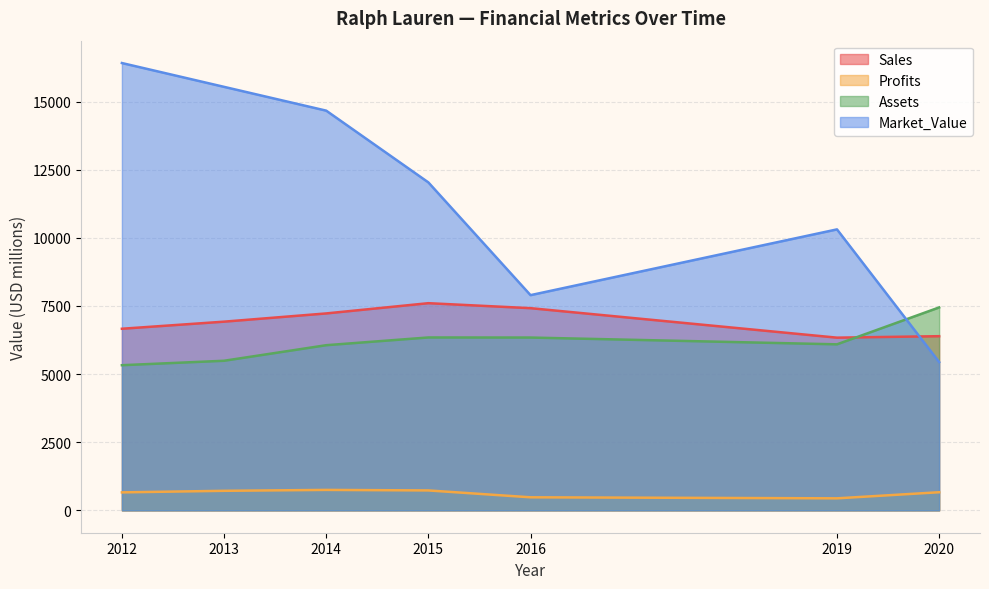

What value does the Assets series have at 2020?

7446.0